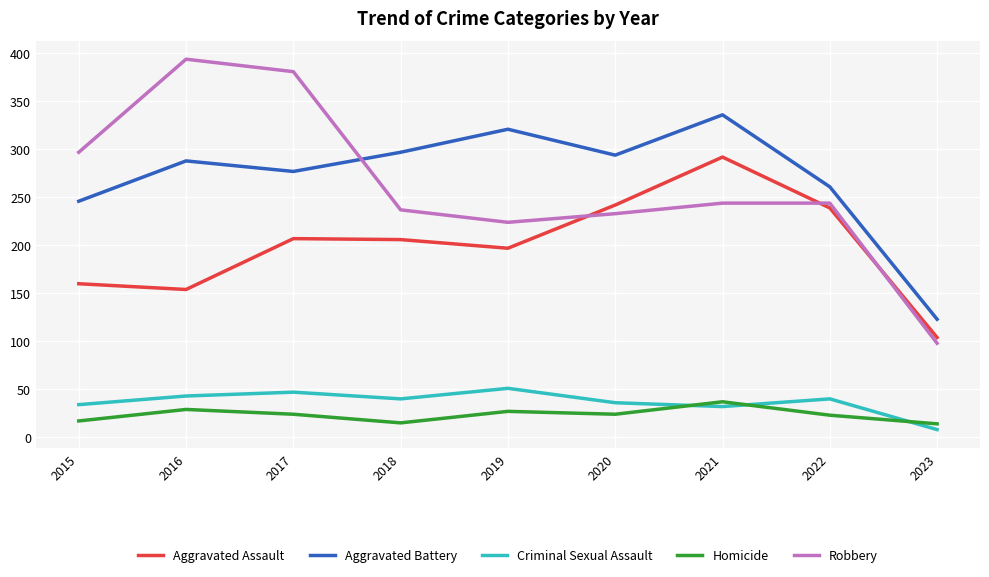

True or false: Aggravated Battery has a value of 246 at 2015.

True